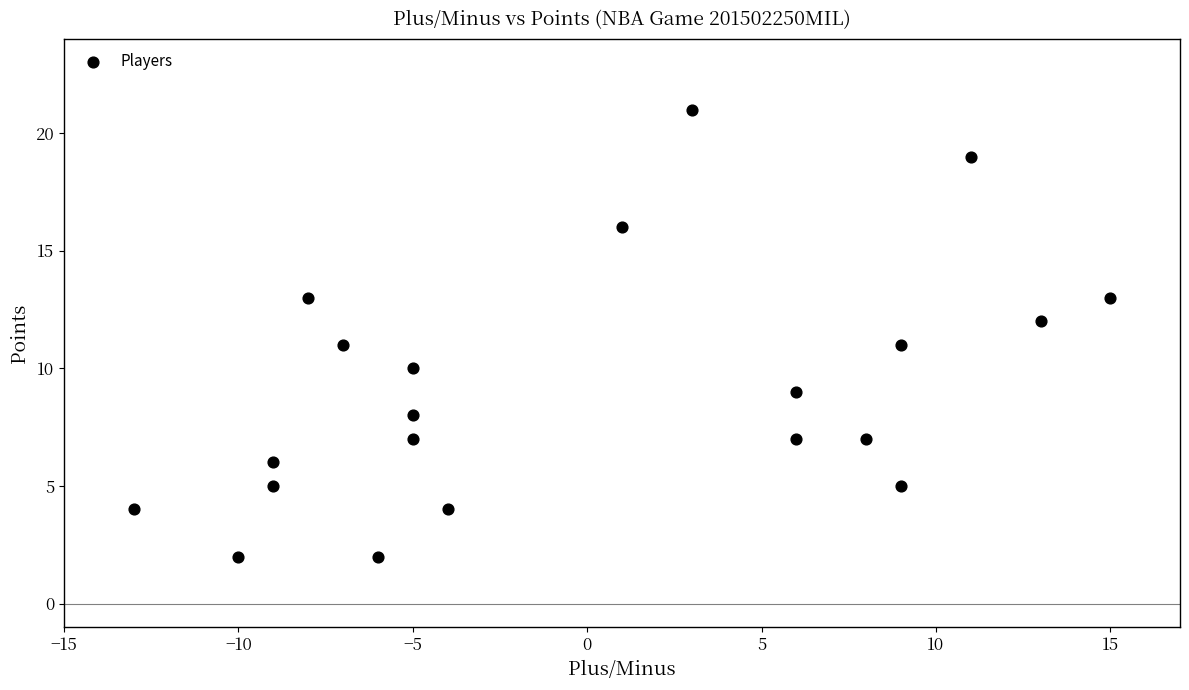

What is the range of Y values (max minus min)?

19